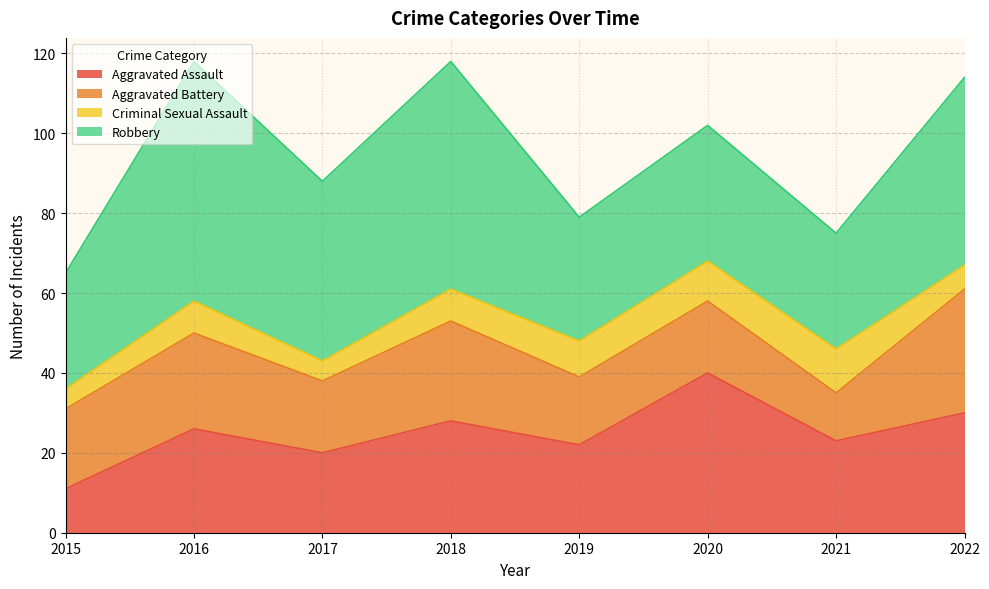

What are all the series names shown in the legend?

Aggravated Assault, Aggravated Battery, Criminal Sexual Assault, Robbery